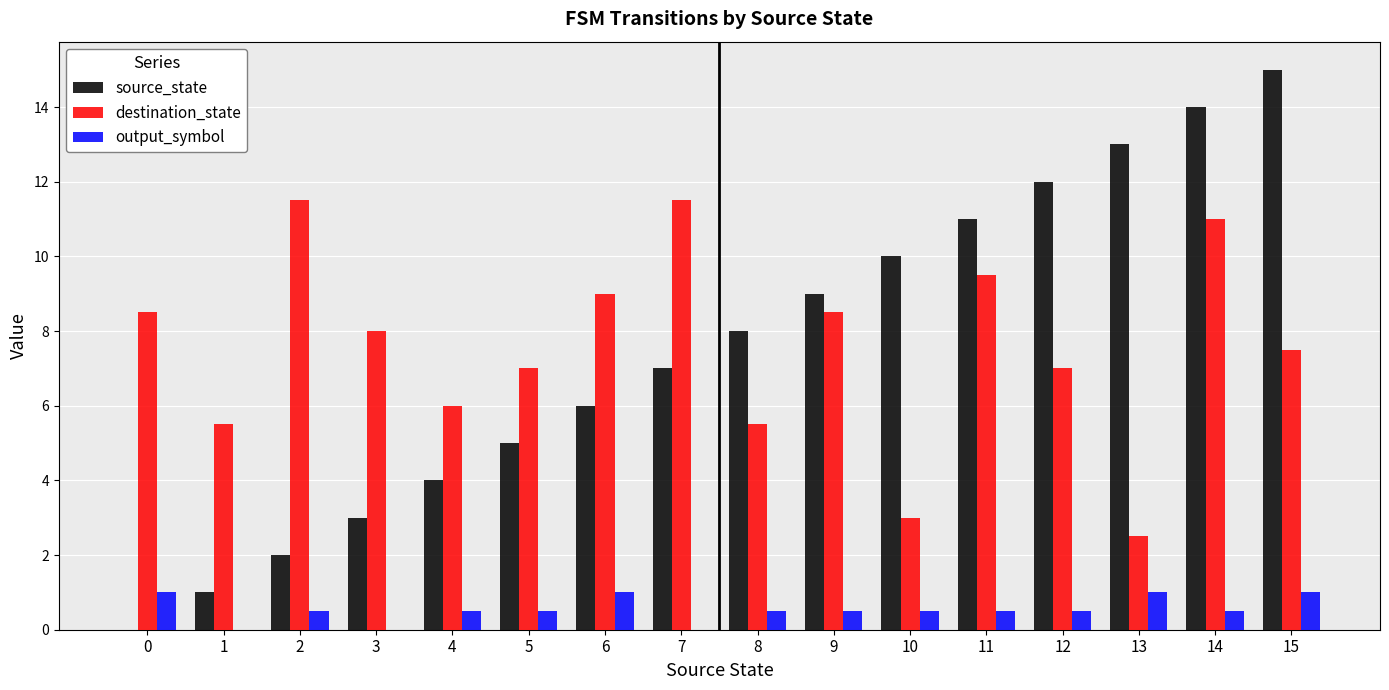

The source_state series shows 8.0 at 8. True or false?

True